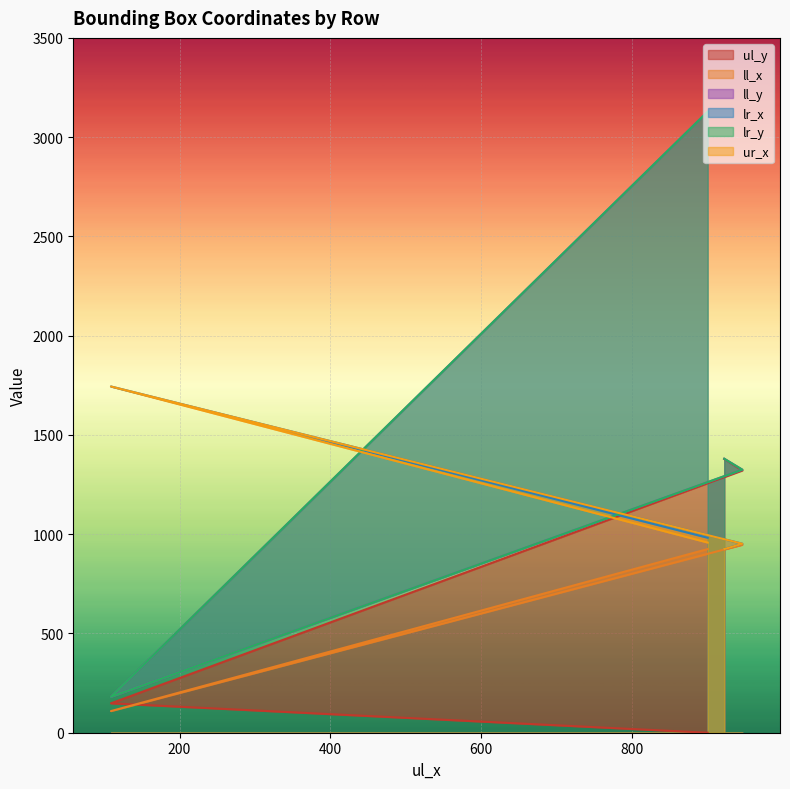

Rank the series by their maximum value, from lowest to highest.

ll_x, ul_y, lr_x, ur_x, ll_y, lr_y